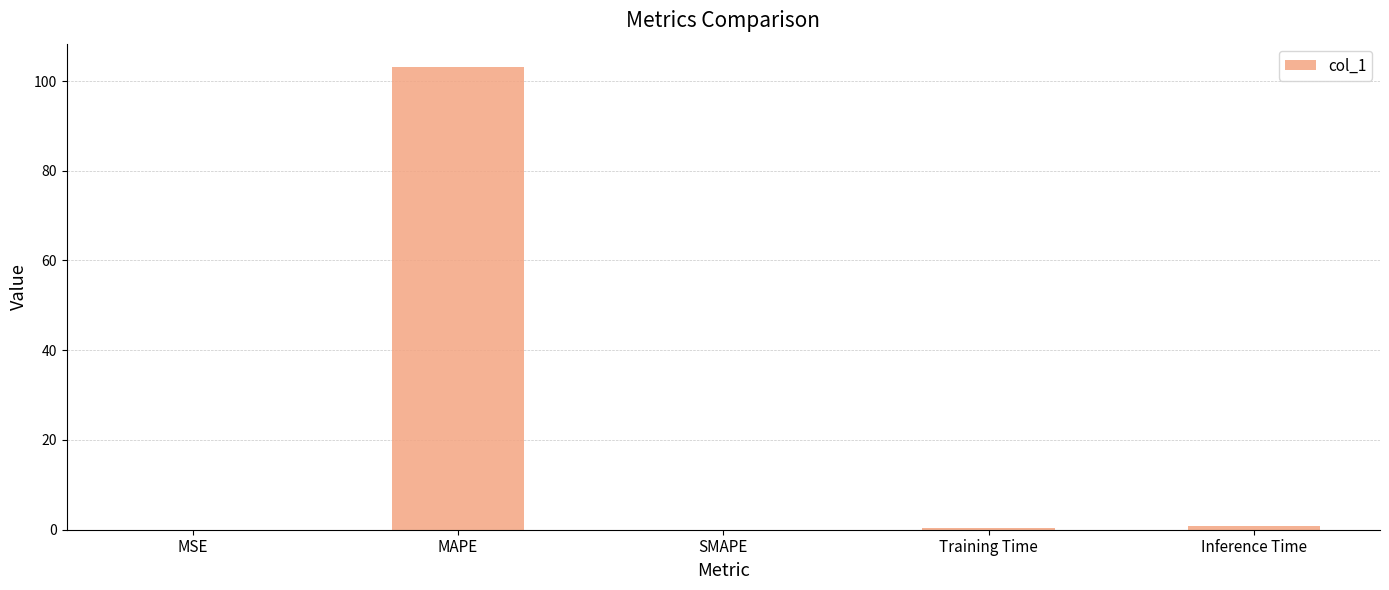

Count the number of categories in the chart.

5